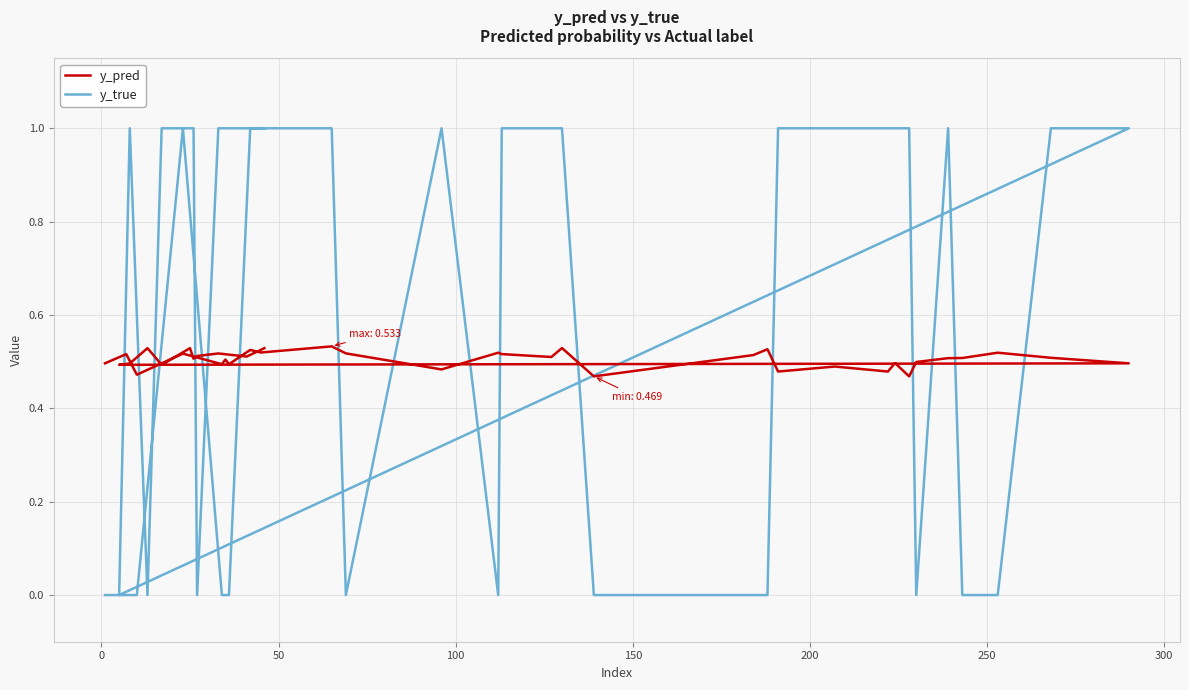

True or false: y_pred has more than 2 interior local peaks.

True